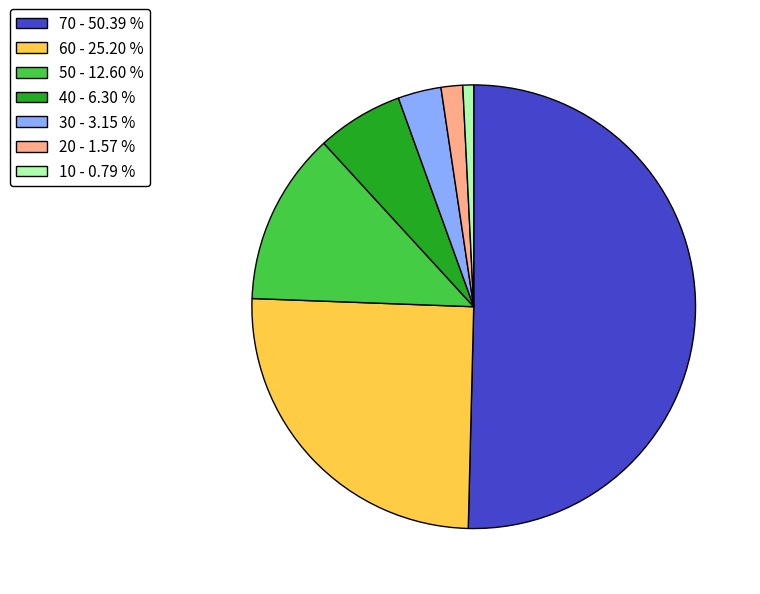

Between 30 - 3.15 % and 10 - 0.79 %, which is larger?

30 - 3.15 %